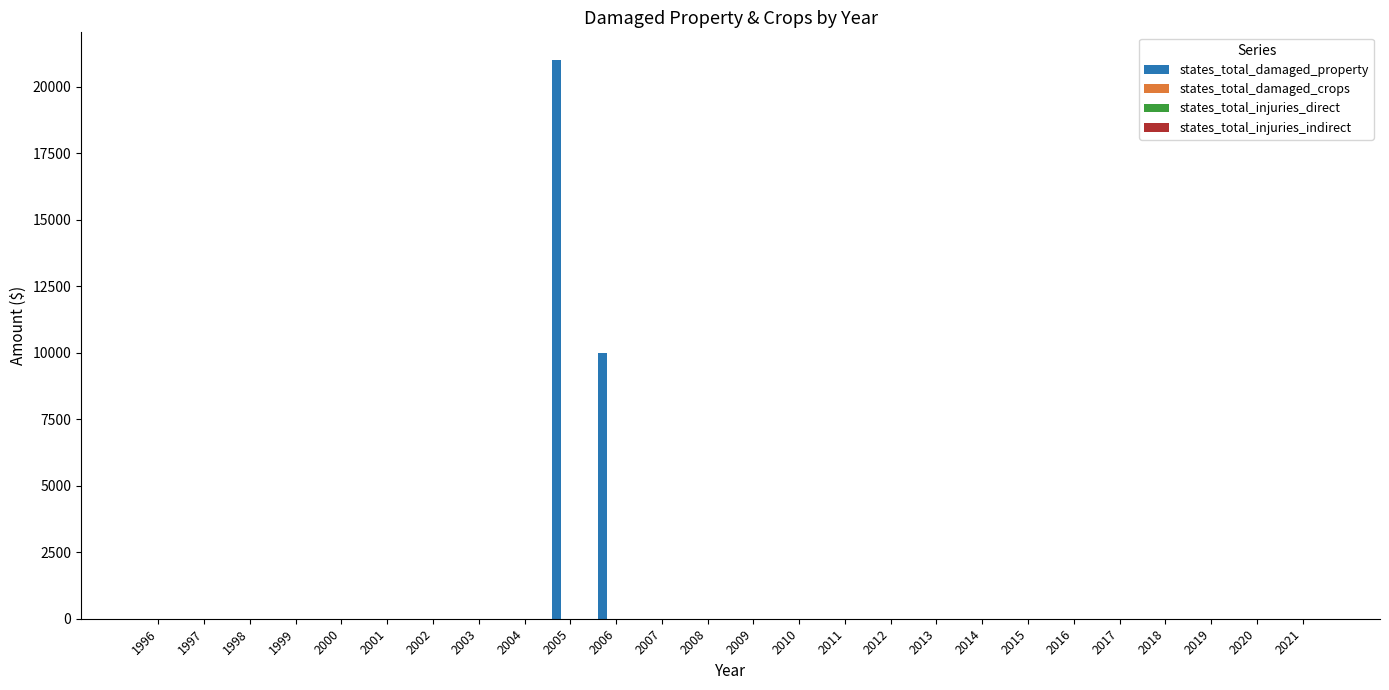

What is the maximum value shown in the chart?

21000